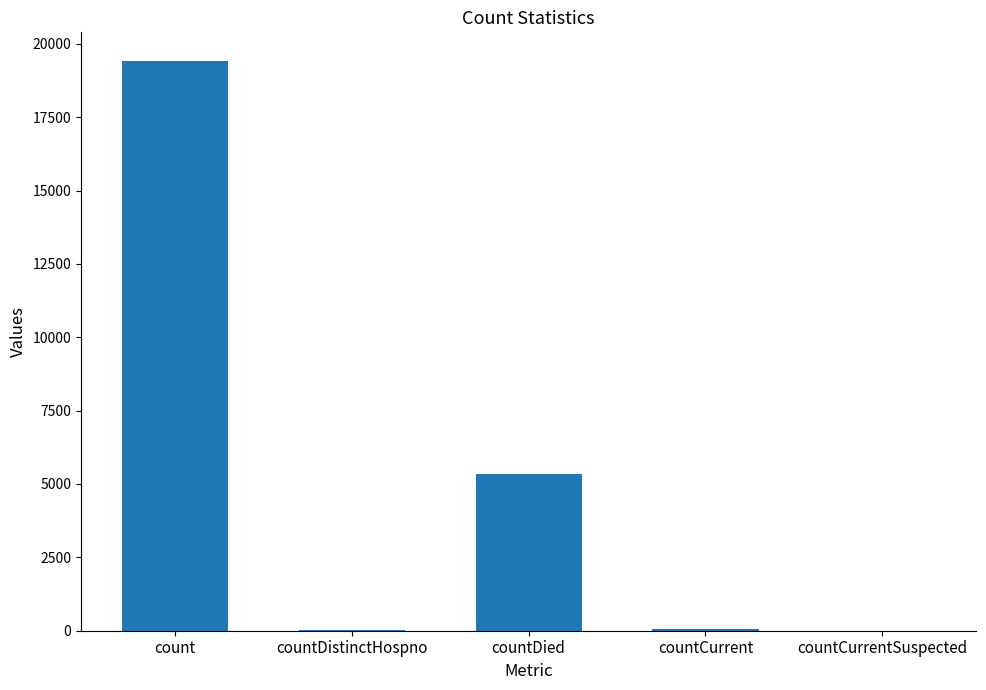

What is the difference between the values at countDistinctHospno and count?

19382